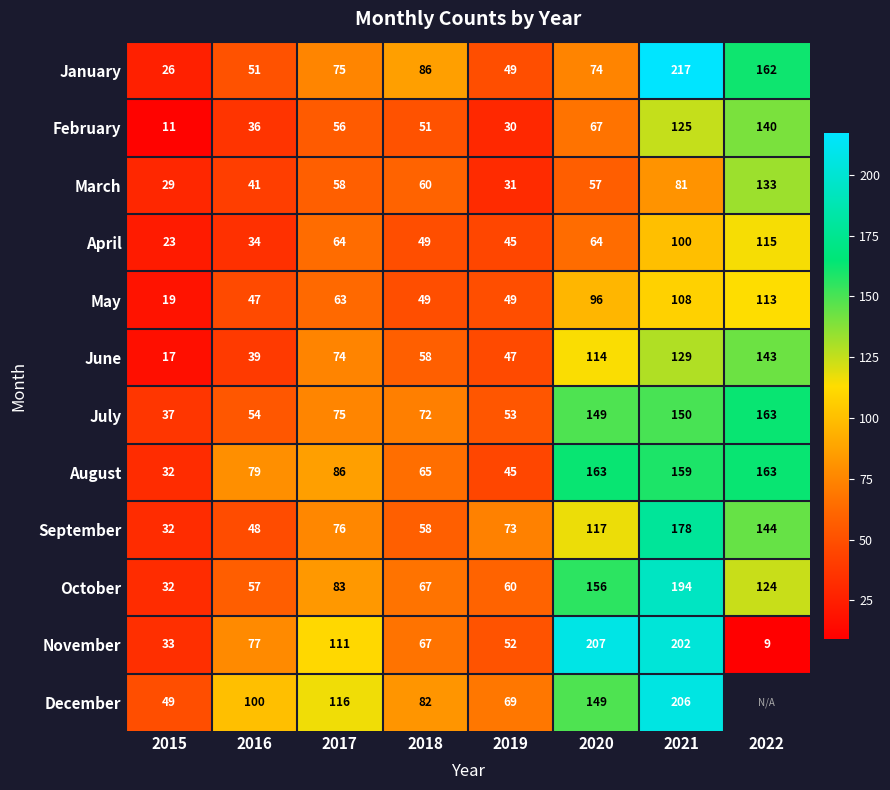

What is the spread (max minus min) of values at 2022?

154.0